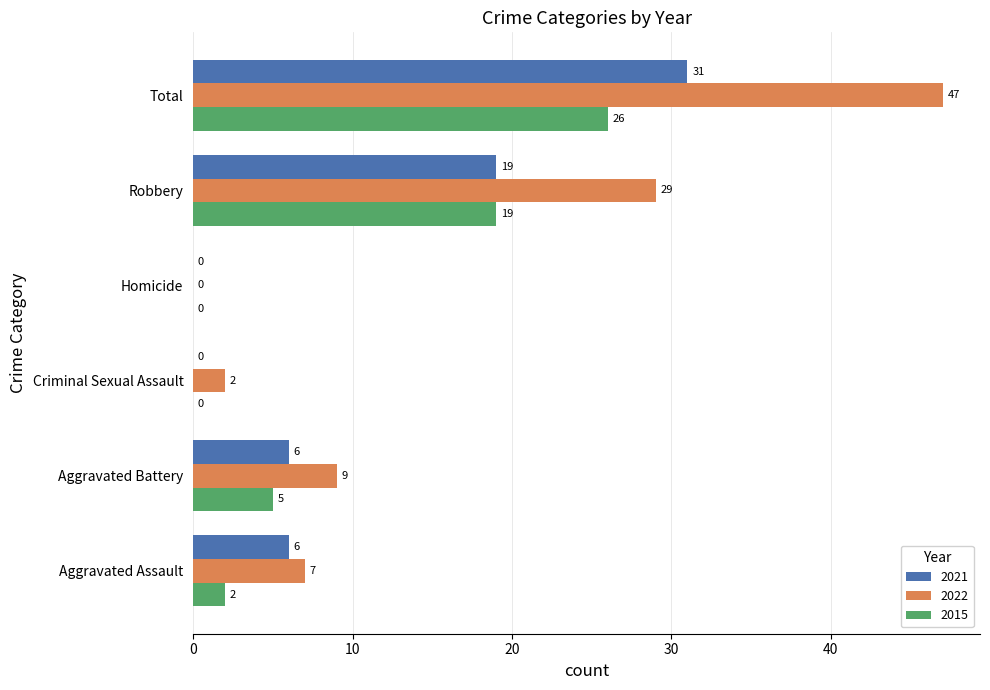

Which category has the highest value across all series?

Total